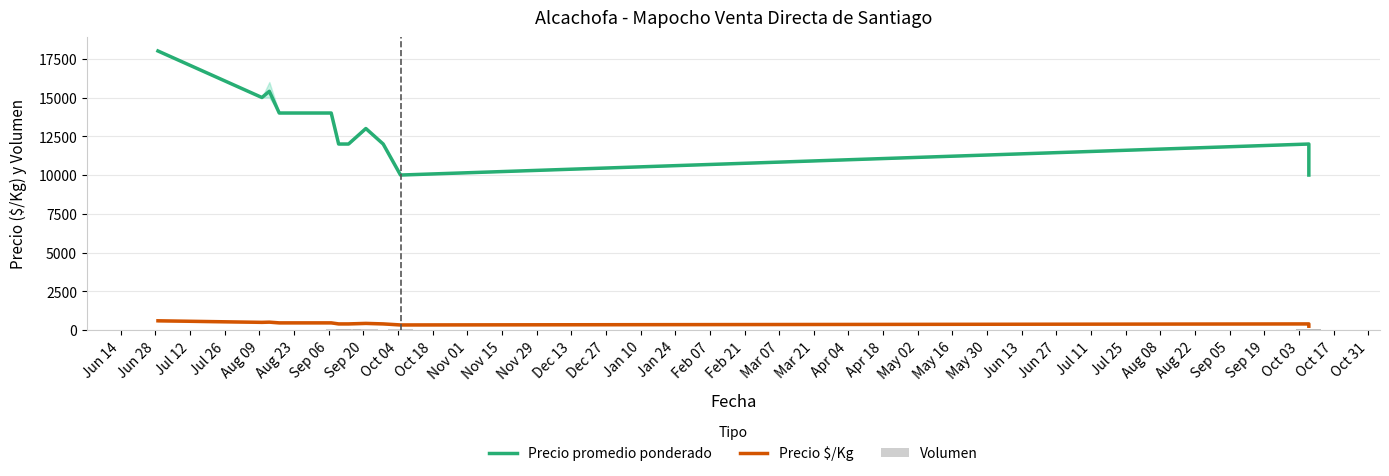

The value of Precio $/Kg at Aug 09 is 467. True or false?

True